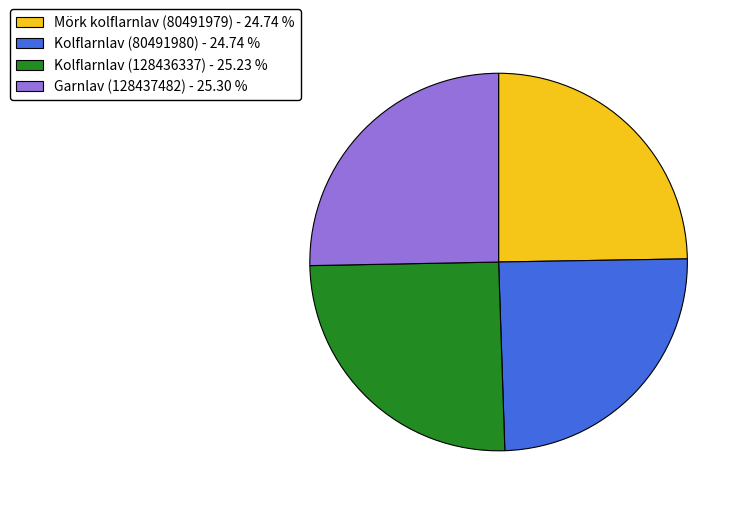

The Kolflarnlav (128436337) slice represents 16% of the pie. True or false?

False